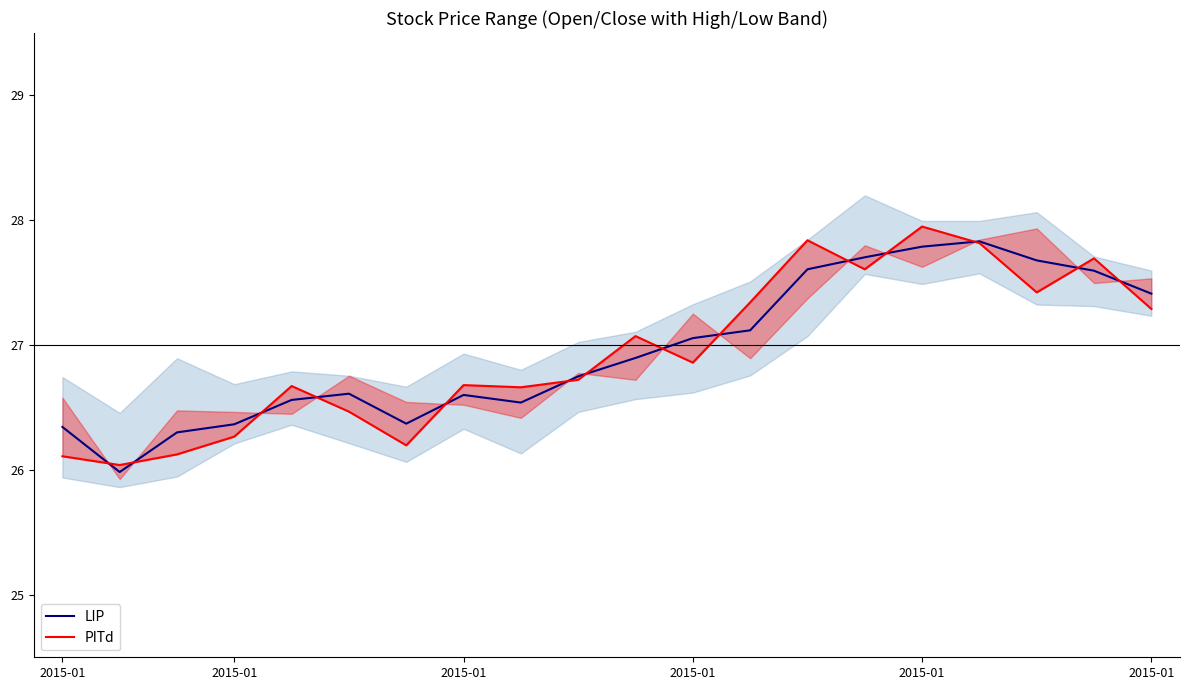

Is this an area chart (filled region under the line)?

No